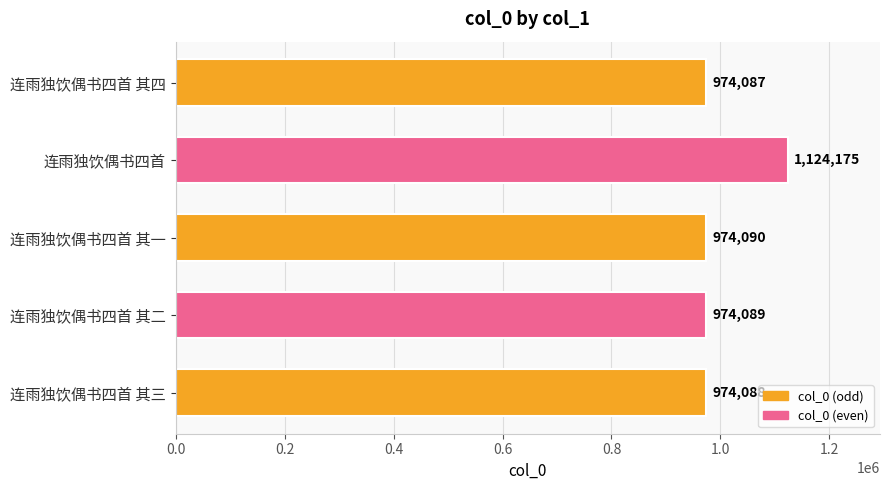

Reading bottom to top, extract all data points from this chart.

连雨独饮偶书四首 其三=974088	连雨独饮偶书四首 其二=974089	连雨独饮偶书四首 其一=974090	连雨独饮偶书四首=1124175	连雨独饮偶书四首 其四=974087